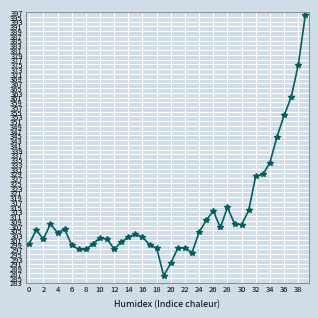

Is this an area chart (filled region under the line)?

No